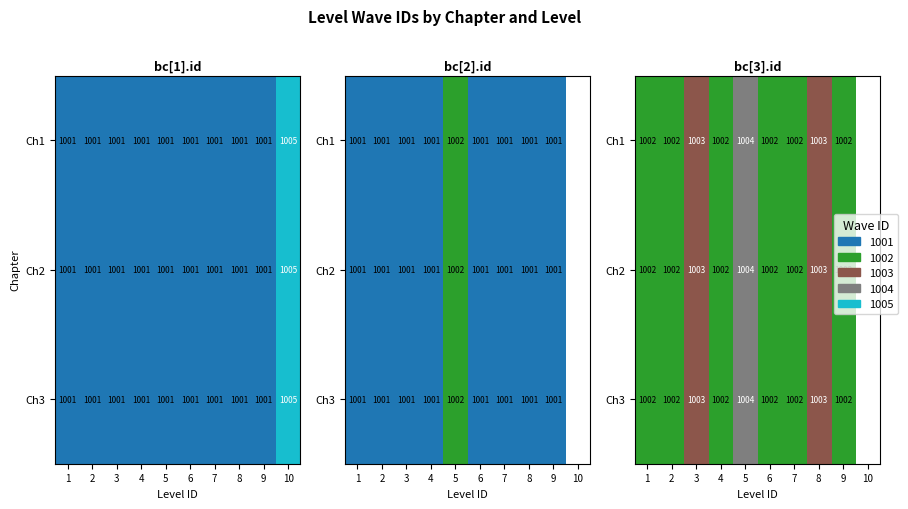

How many categories are shown in the chart?

10